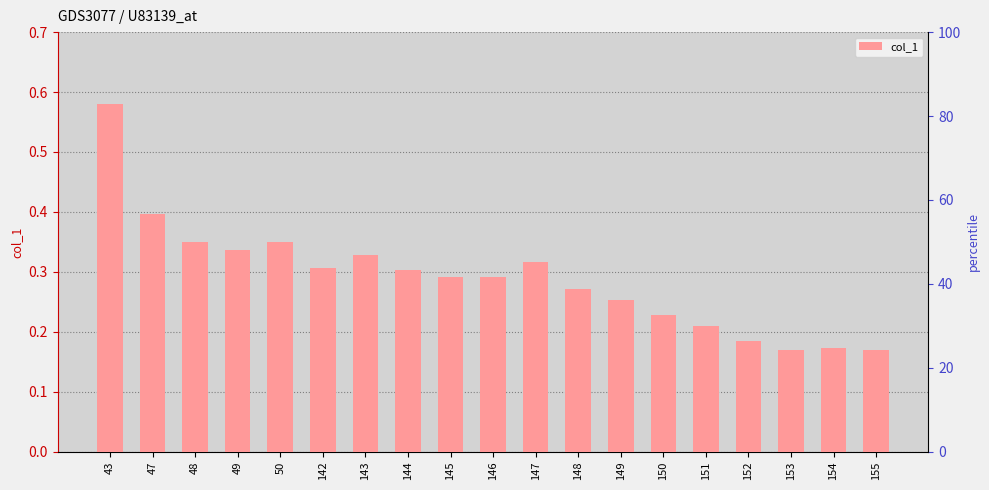

True or false: the data shows 0.4 at 47.

True